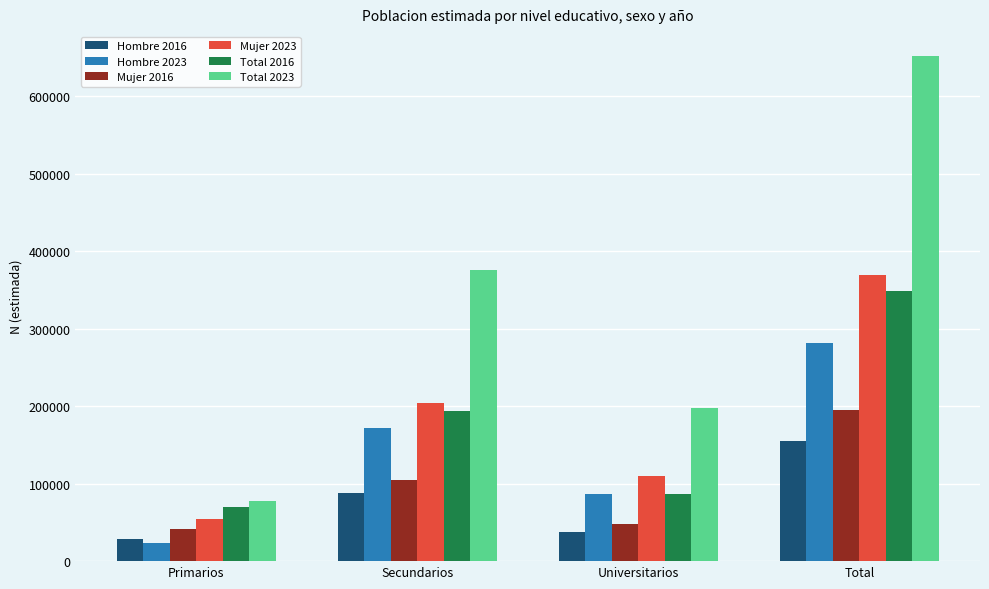

How many groups of bars are there?

4